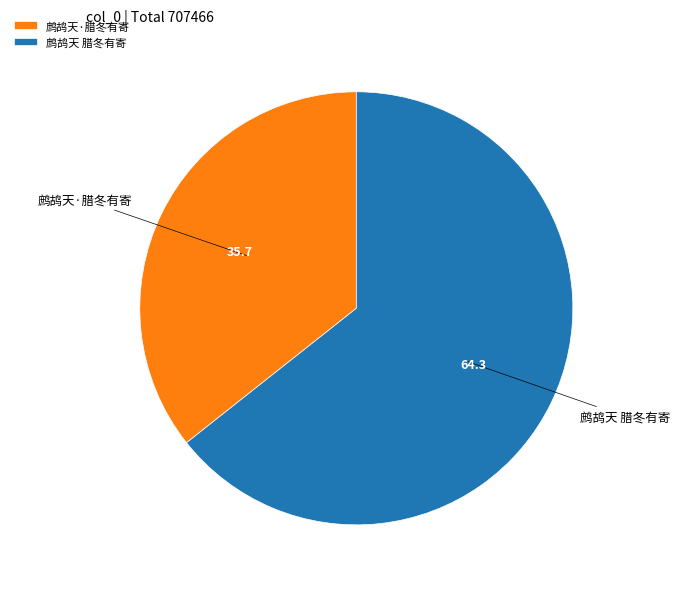

Is 鹧鸪天 腊冬有寄 the majority of the pie?

Yes